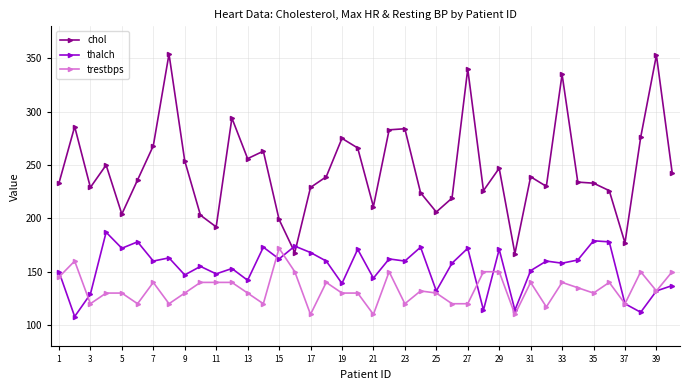

What is the minimum value shown in the chart?

108